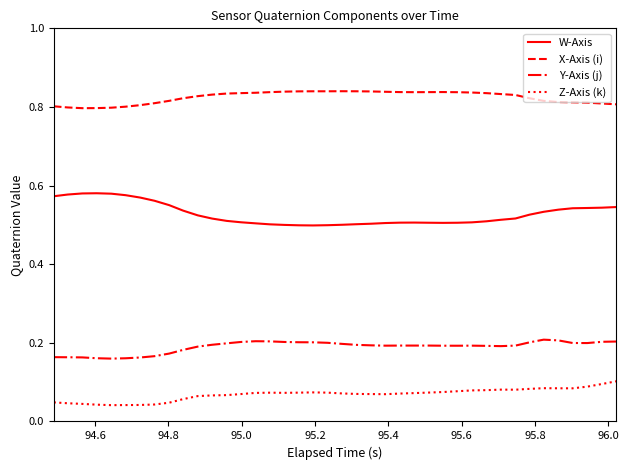

True or false: Z-Axis (k) and Y-Axis (j) intersect in this chart.

False